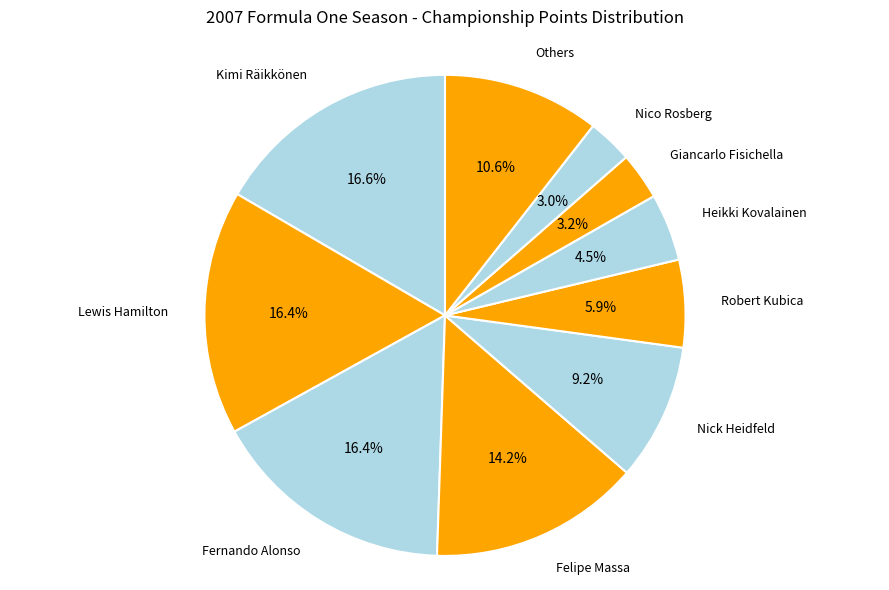

Does Others represent more than half of the total?

No